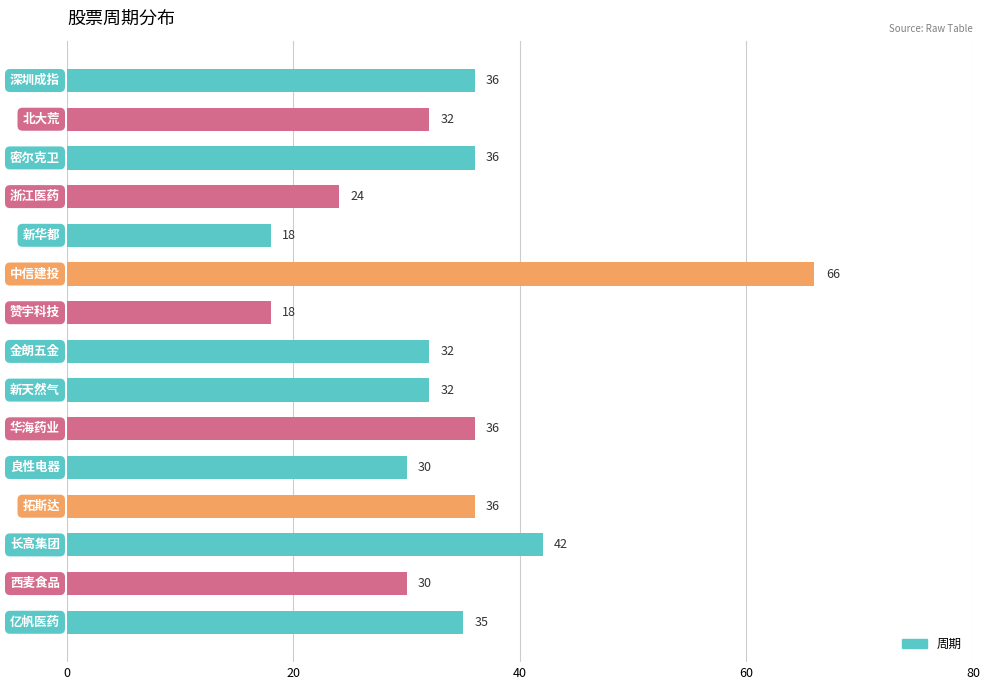

What is the greatest value displayed?

66